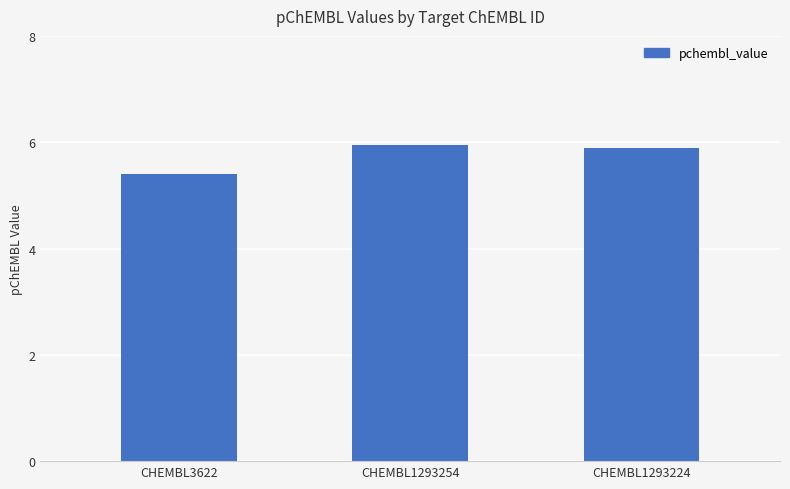

What is the smallest value displayed?

5.4